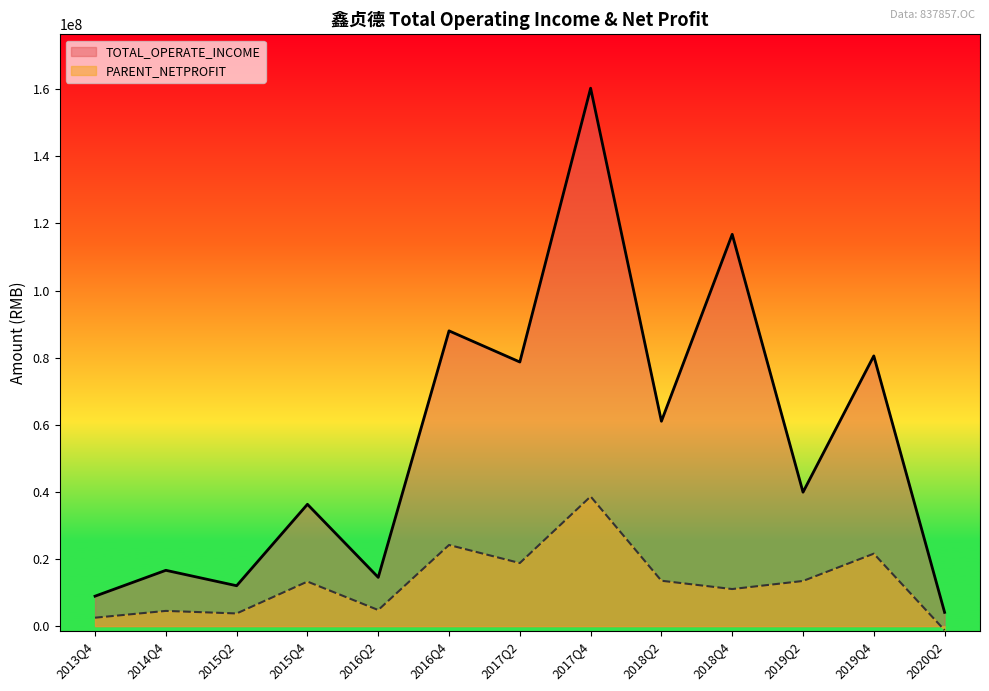

Rank the series by their average value, from lowest to highest.

PARENT_NETPROFIT, TOTAL_OPERATE_INCOME